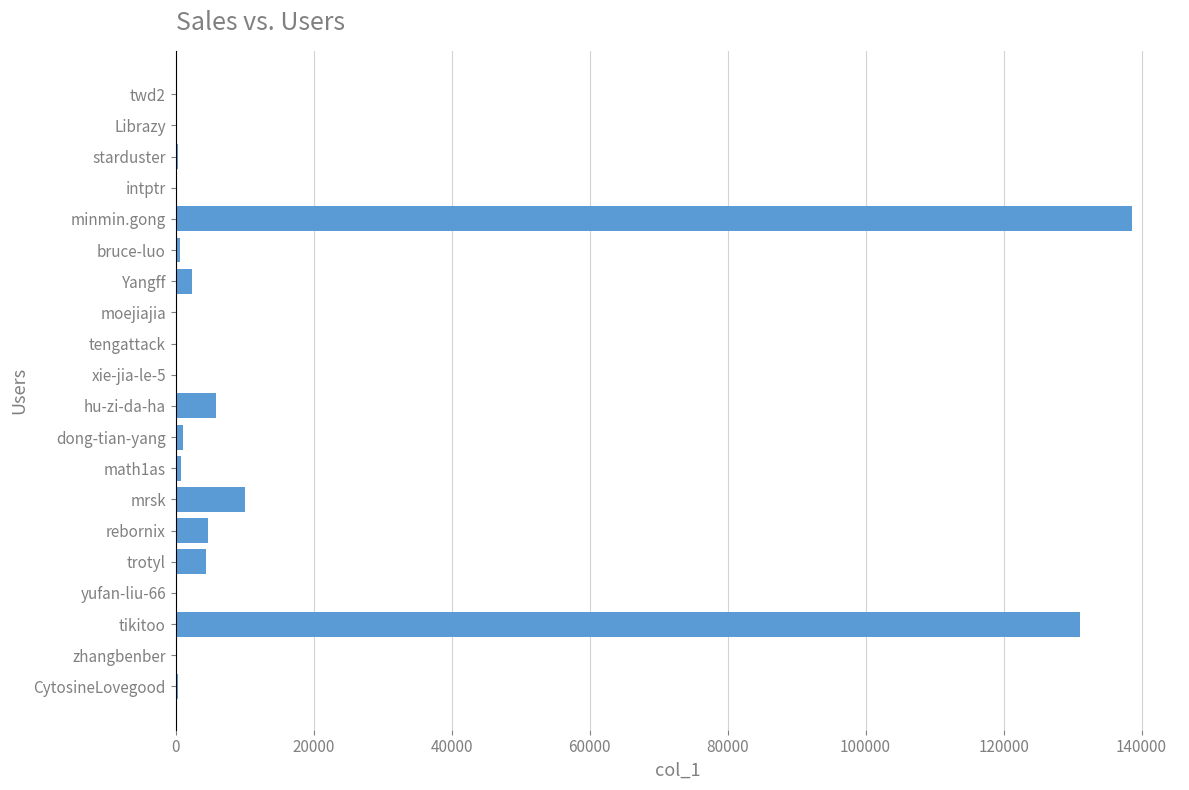

The value at tikitoo is 131015. True or false?

True